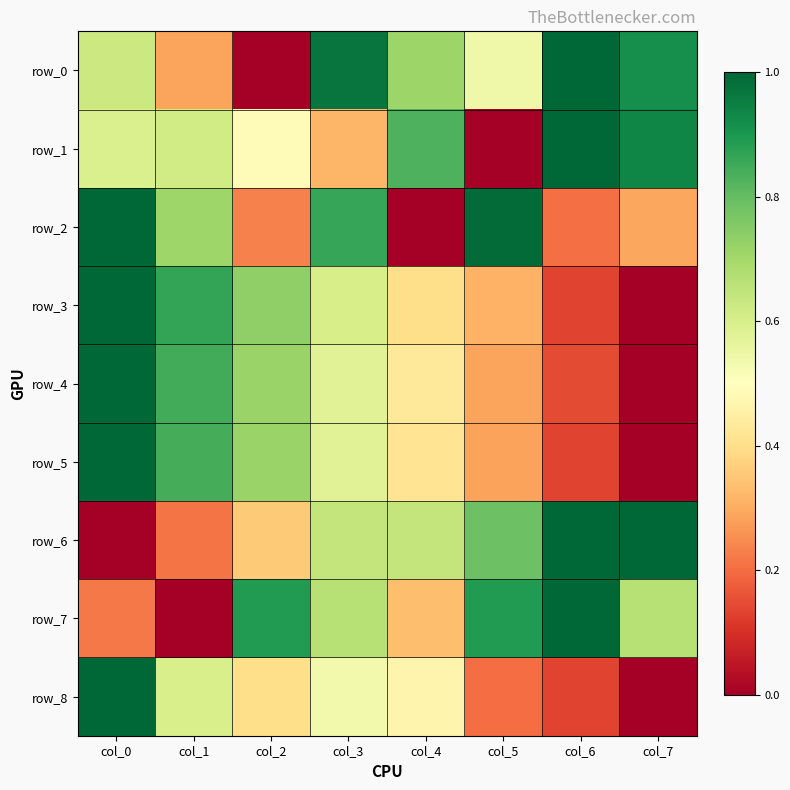

The row_0 series shows 0.5 at col_5. True or false?

True